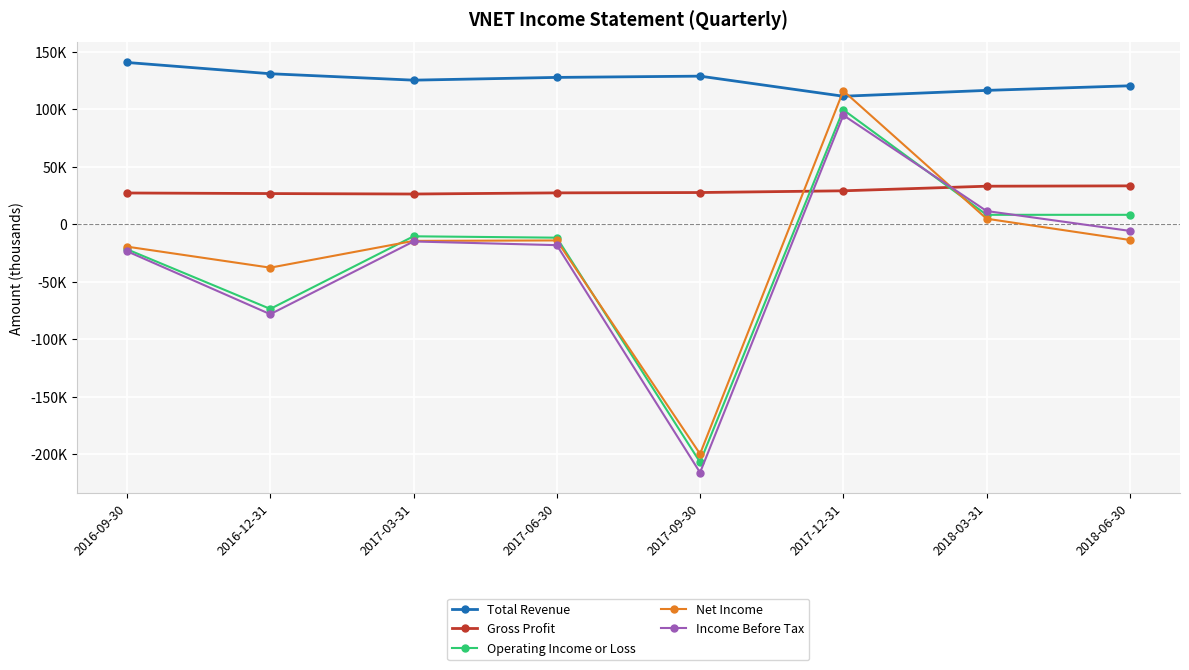

True or false: Operating Income or Loss has a value of 3197 at 2018-06-30.

False